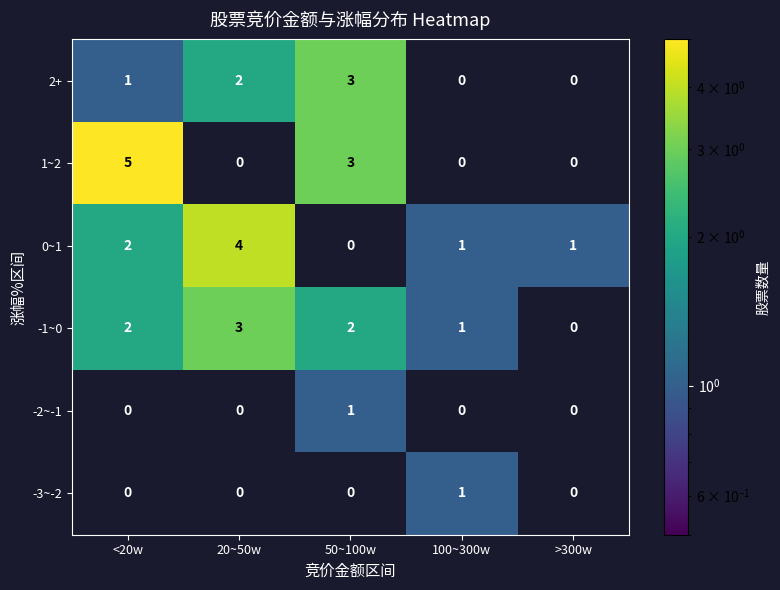

What is the total value across all series at <20w?

10